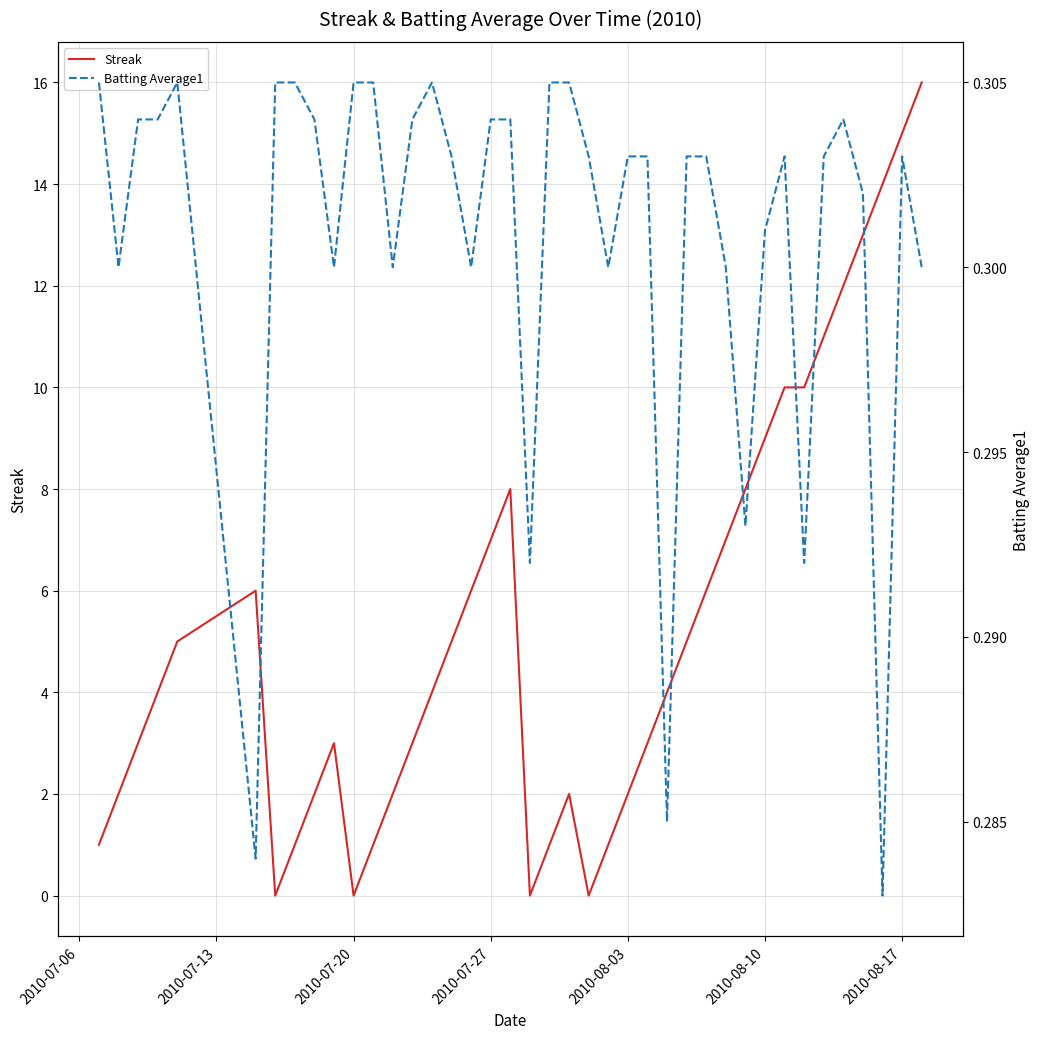

Is this an area chart (filled region under the line)?

No